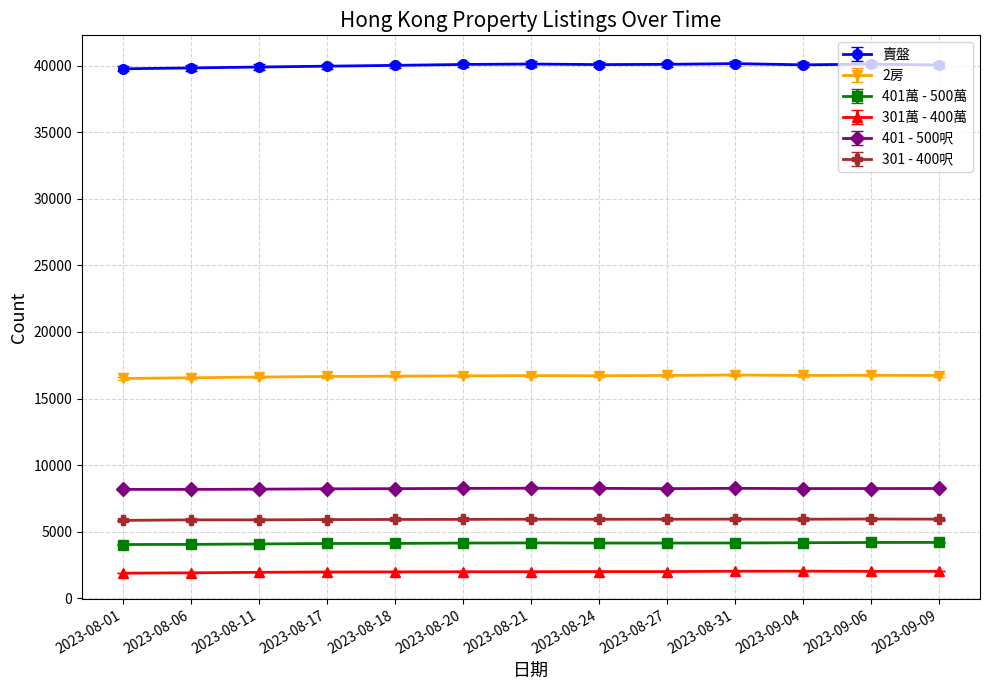

How many lines are shown in the chart?

6